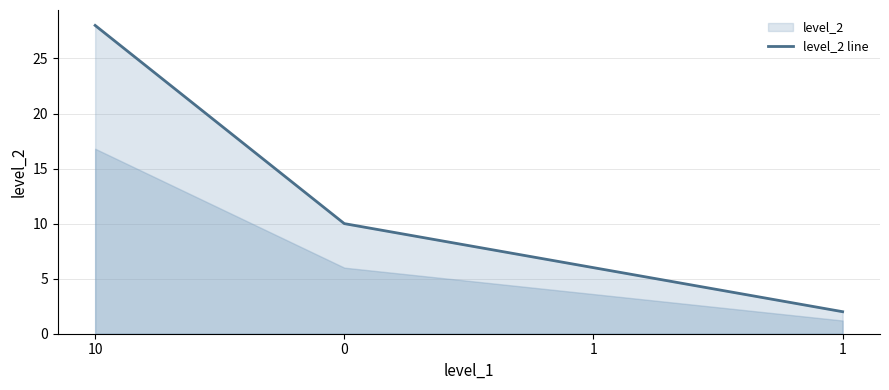

Rank the categories by value from lowest to highest.

1, 1, 0, 10